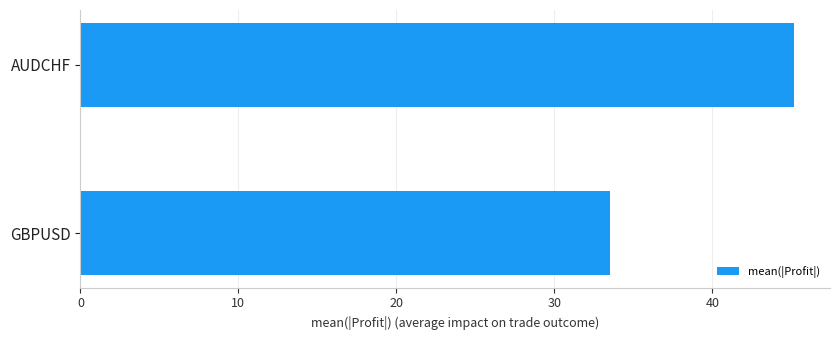

What is the smallest value displayed?

33.5